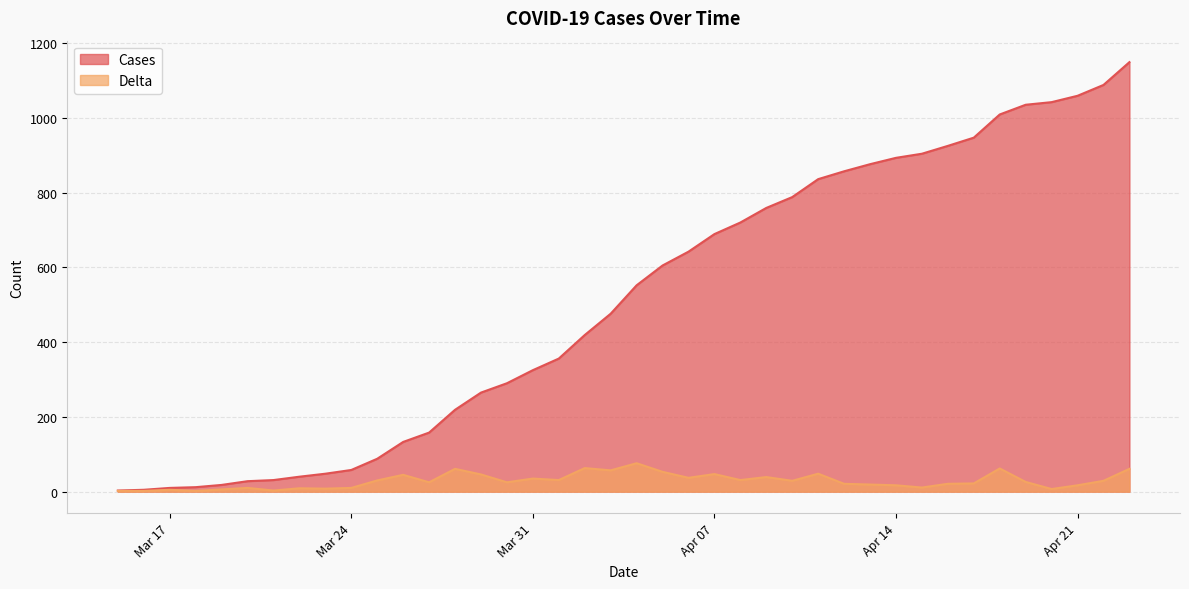

What is the maximum value shown in the chart?

1149